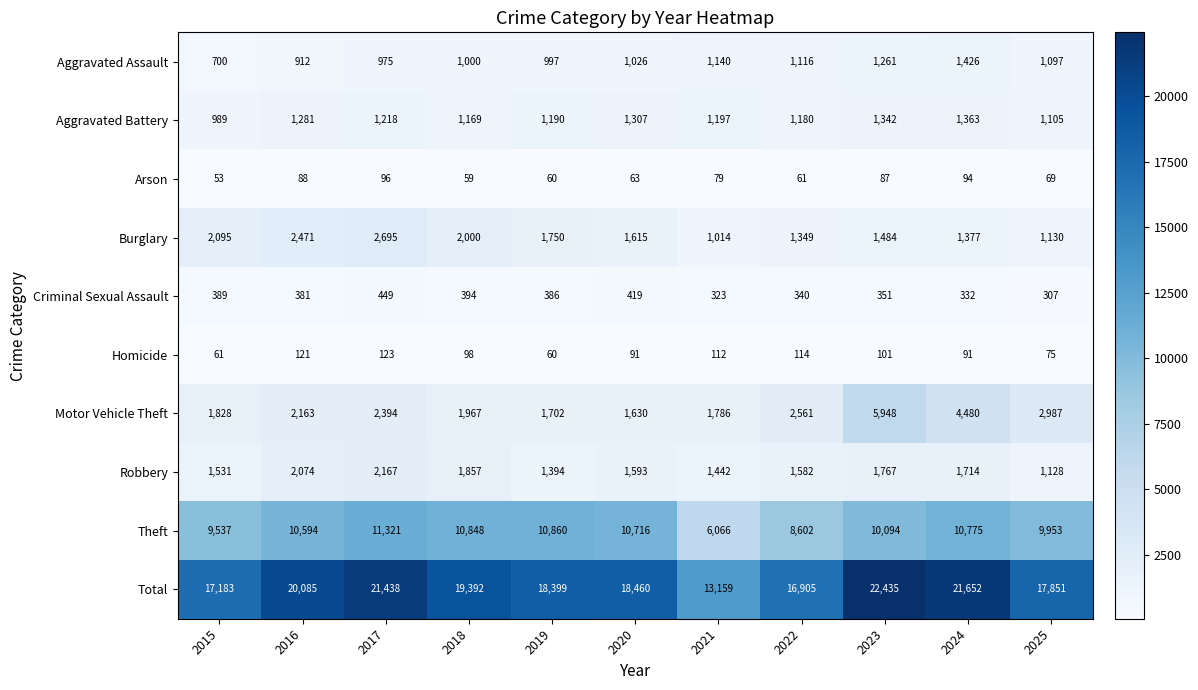

What is the difference between the Homicide values at 2025 and 2016?

46